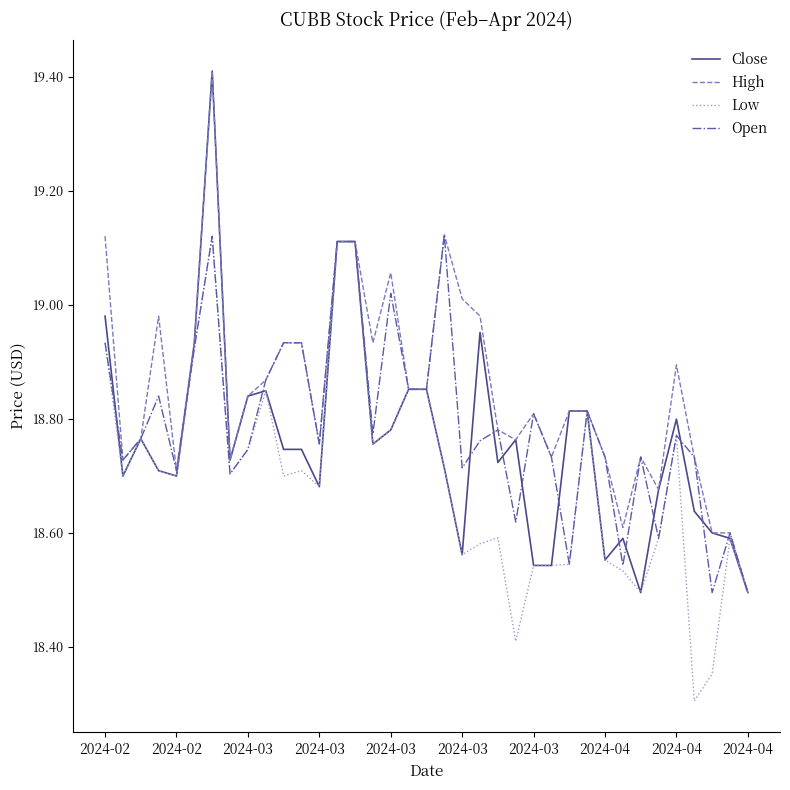

Which series has the largest total across all categories?

High